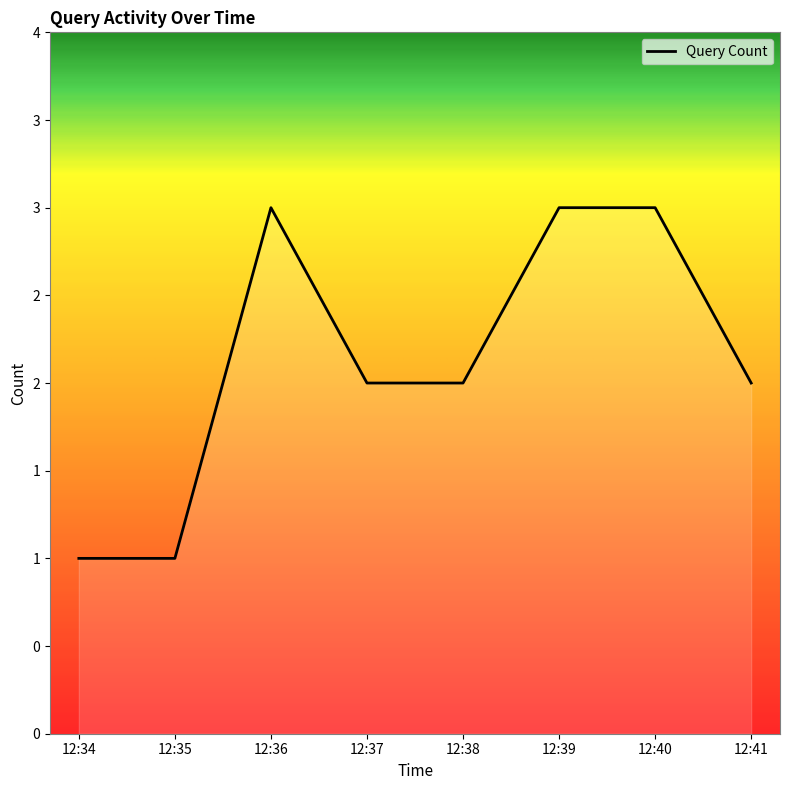

Which has a higher value, 12:39 or 12:35?

12:39